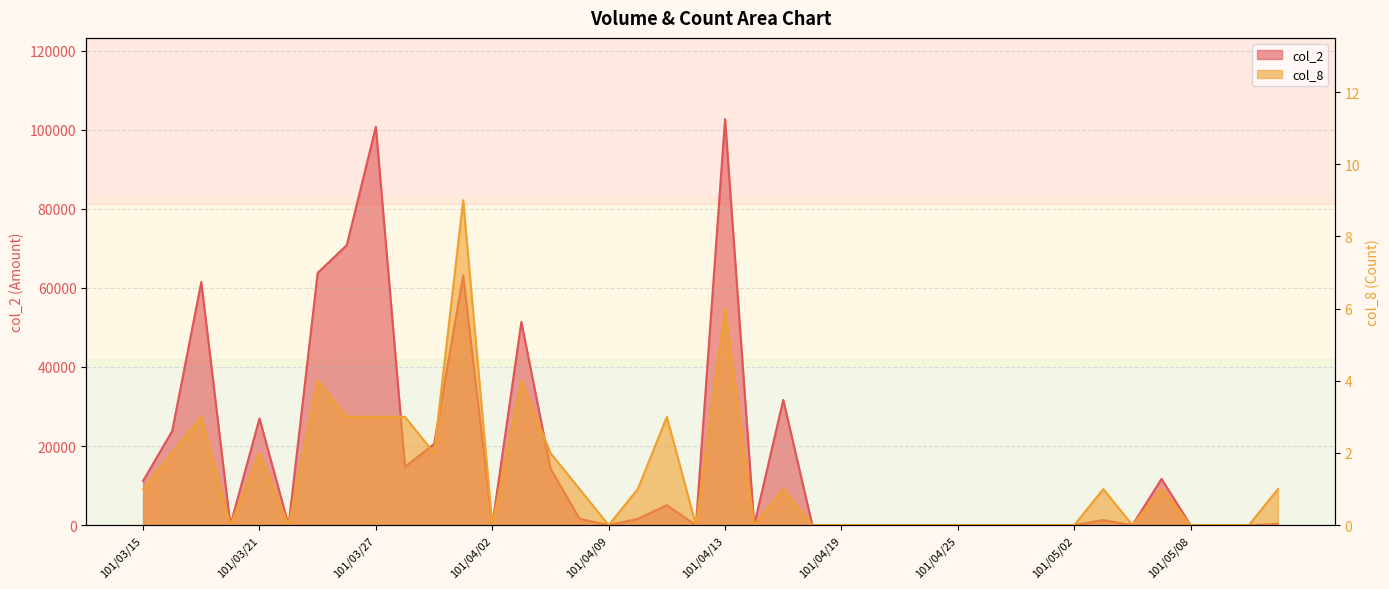

List the labels in order of col_2 value, smallest first.

101/03/20, 101/03/22, 101/04/02, 101/04/09, 101/04/12, 101/04/16, 101/04/18, 101/04/19, 101/04/20, 101/04/23, 101/04/24, 101/04/25, 101/04/26, 101/04/27, 101/04/30, 101/05/02, 101/05/04, 101/05/08, 101/05/09, 101/05/10, 101/05/11, 101/05/03, 101/04/06, 101/04/10, 101/04/11, 101/03/15, 101/05/07, 101/04/05, 101/03/28, 101/03/29, 101/03/16, 101/03/21, 101/04/17, 101/04/03, 101/03/19, 101/03/30, 101/03/23, 101/03/26, 101/03/27, 101/04/13